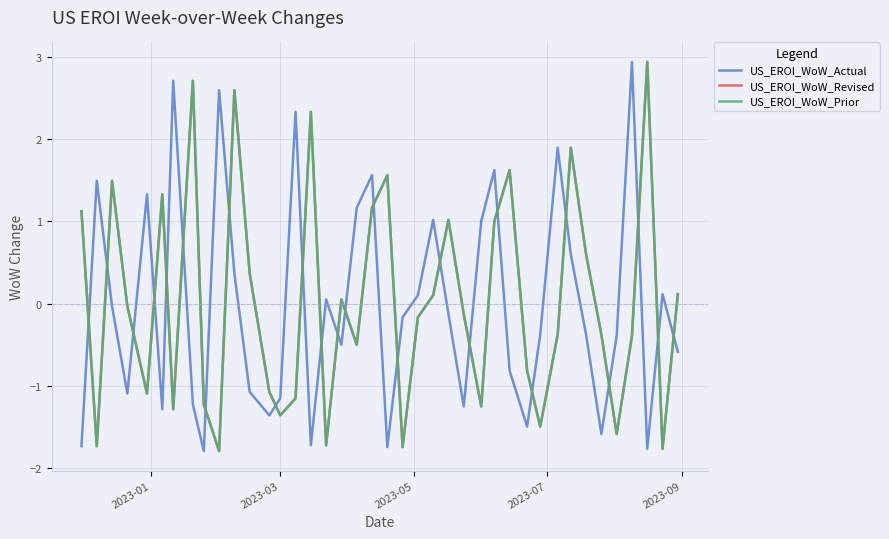

True or false: US_EROI_WoW_Actual and US_EROI_WoW_Revised cross at least once.

True